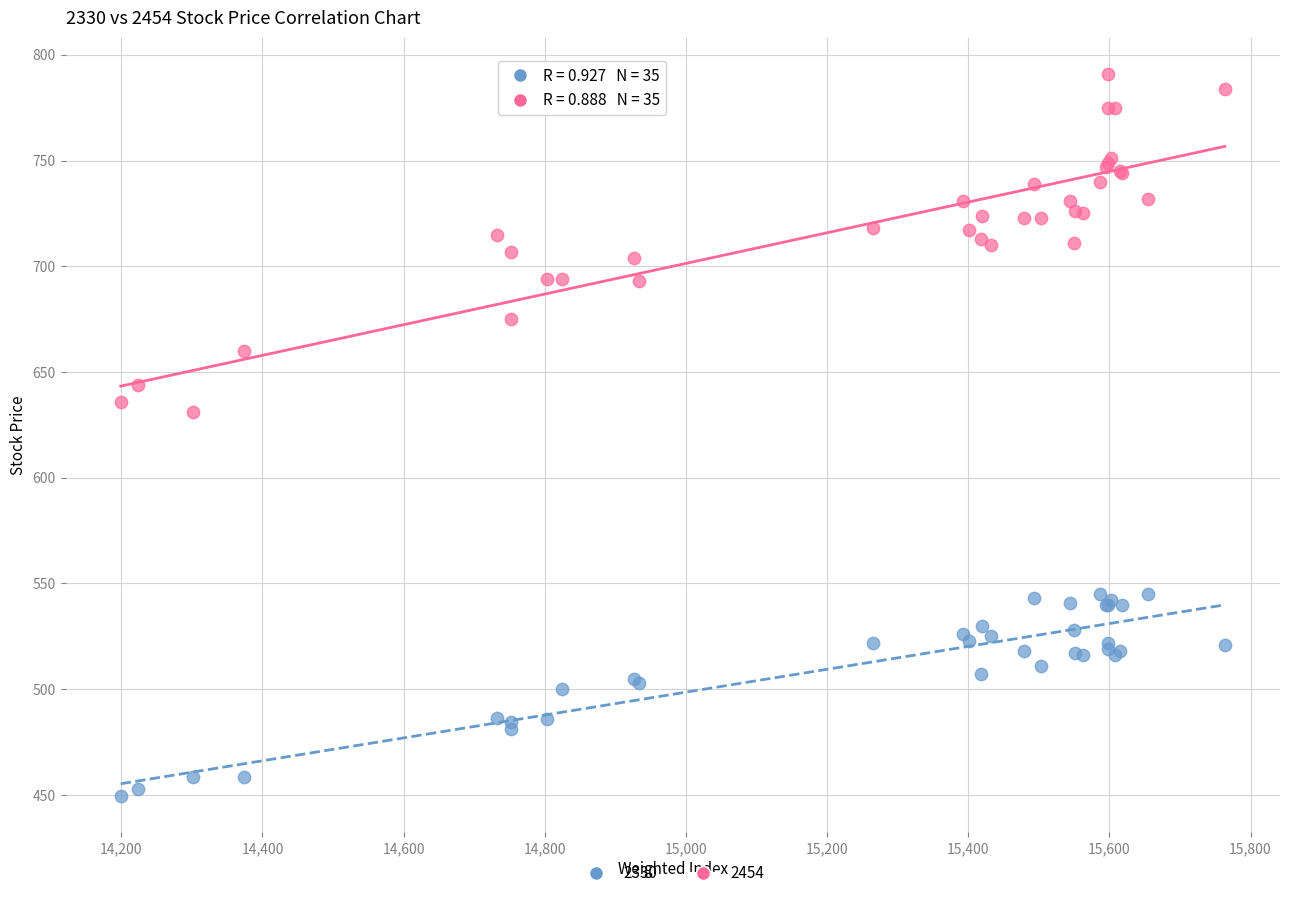

Which series contains the lowest Y value?

2330